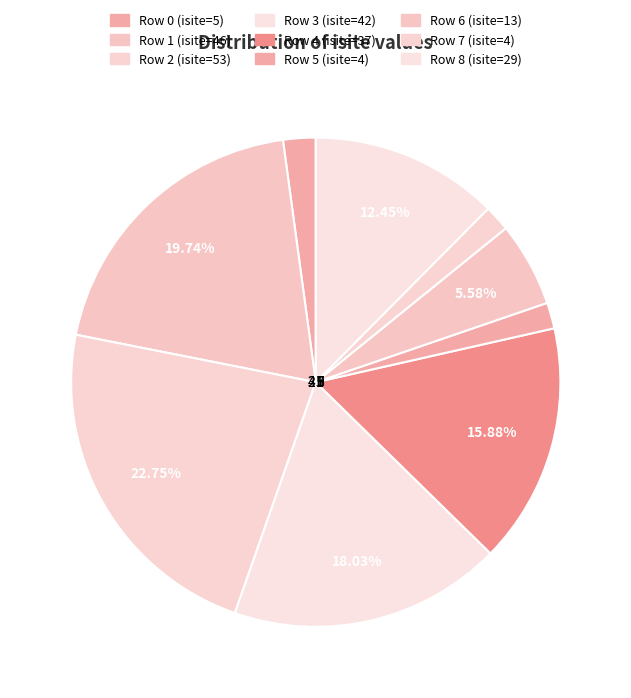

Does 7 account for over 50% of the chart?

No